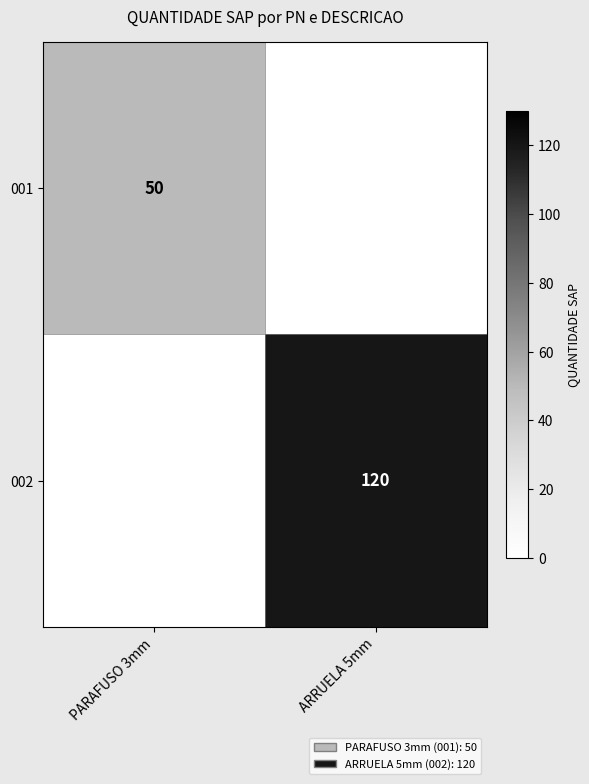

Is the value of 001 at PARAFUSO 3mm greater than the value of 002 at ARRUELA 5mm?

No